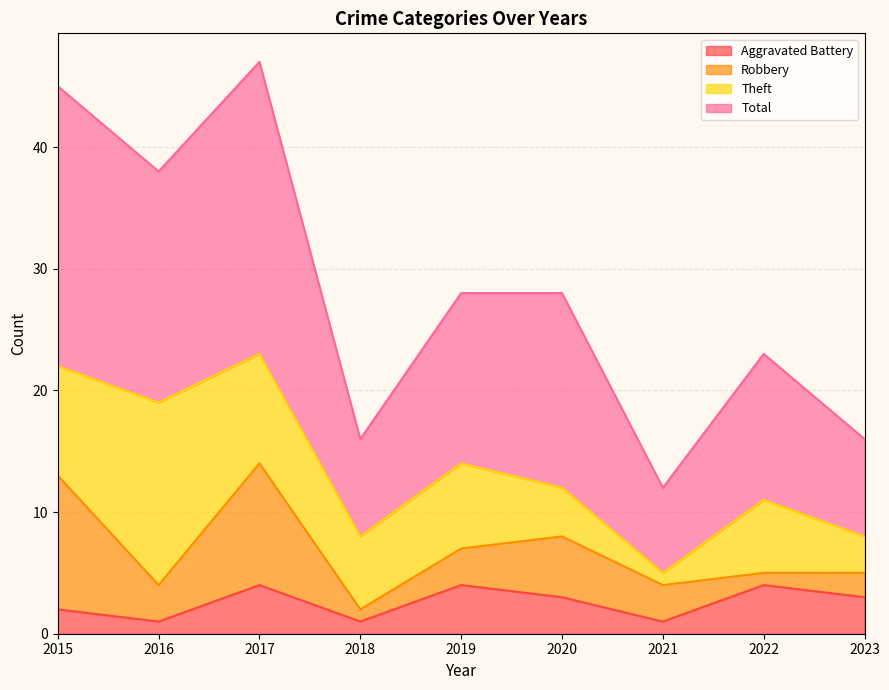

Which series changed the most between 2020 and 2022?

Total